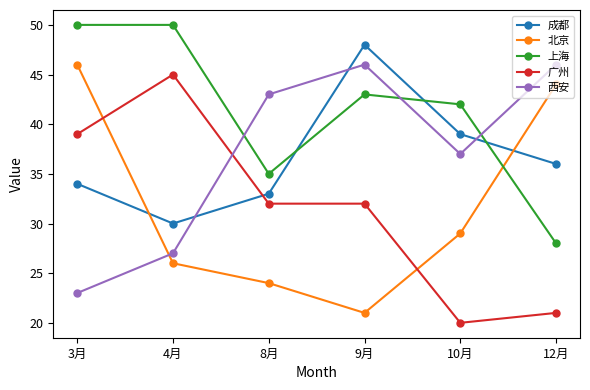

The 成都 series shows 34 at 3月. True or false?

True